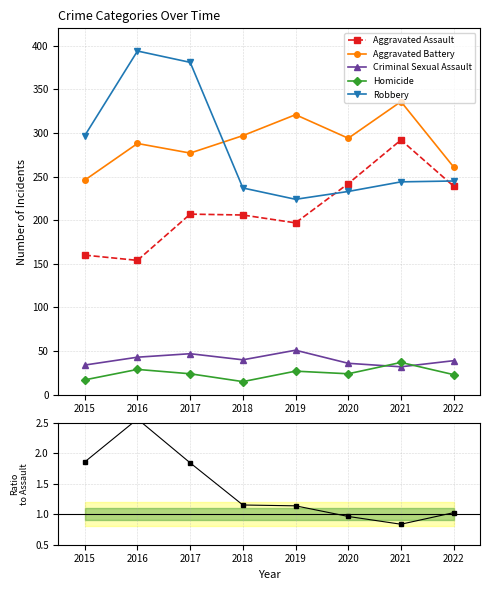

What is the value of the Criminal Sexual Assault point at the 3rd from the left?

47